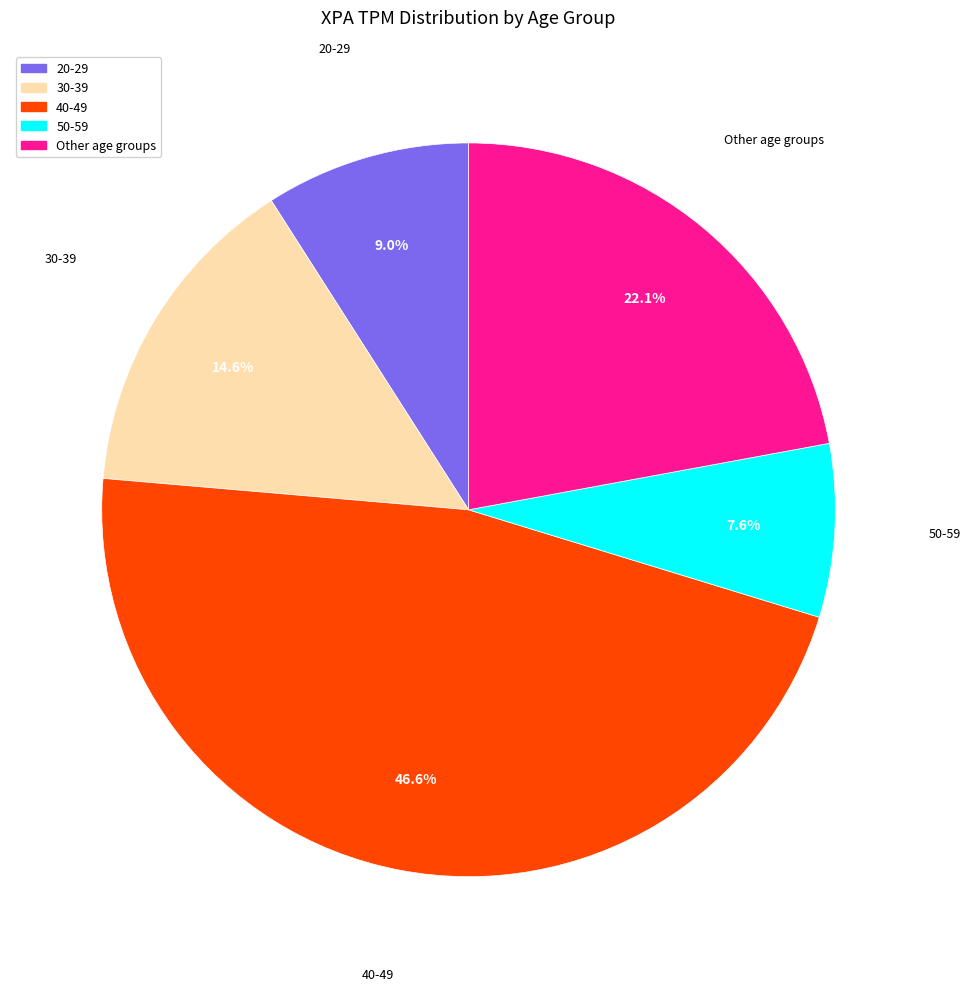

Does any single category account for the majority?

No